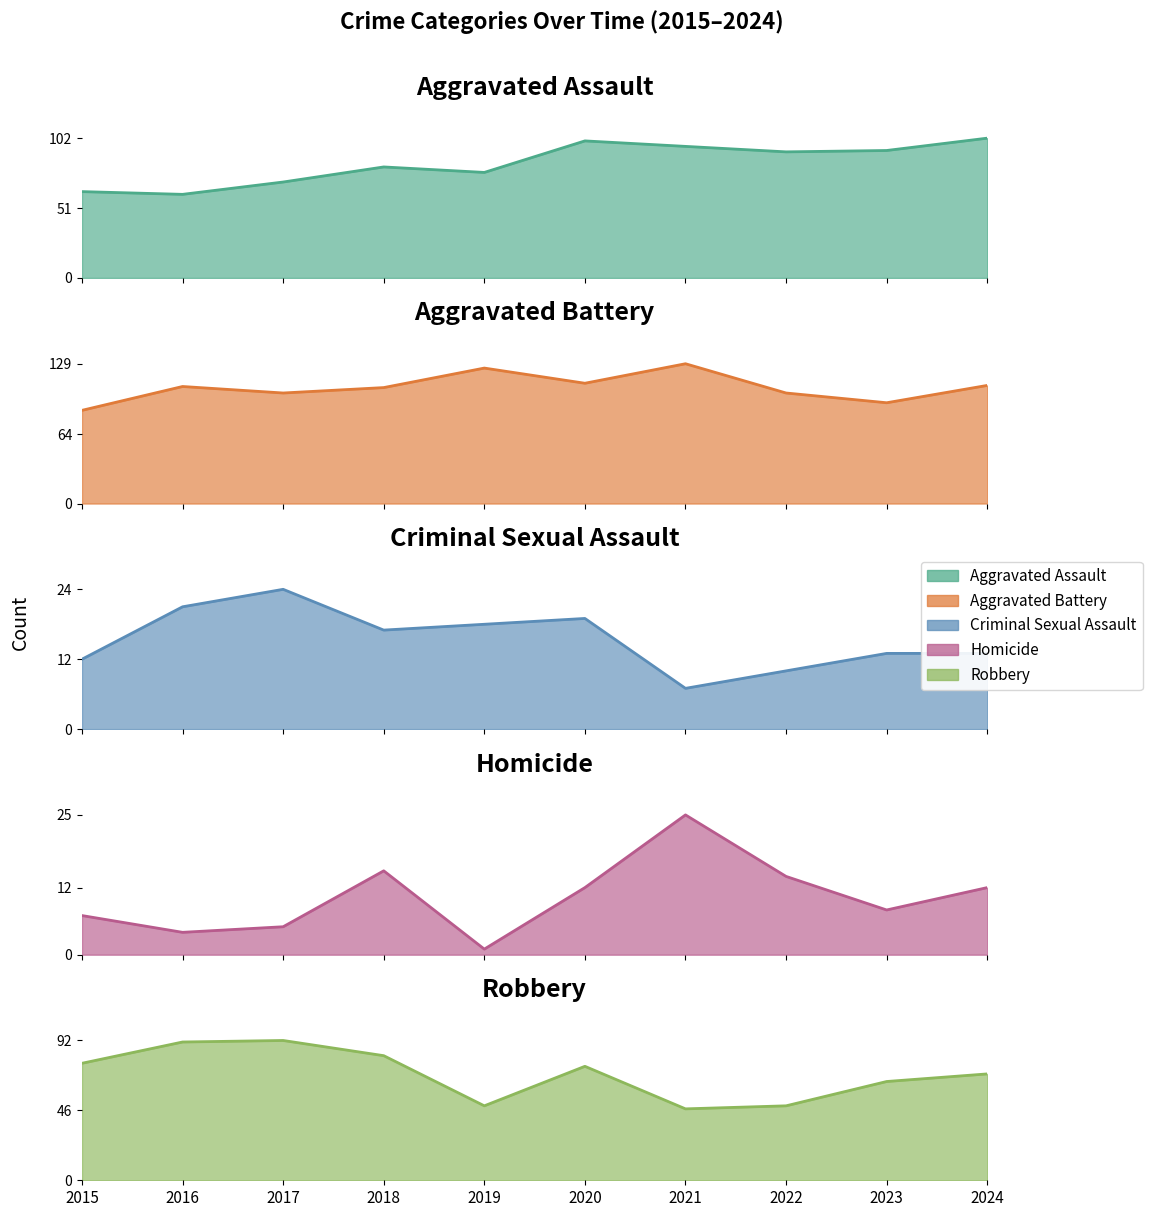

How many times do Homicide line and Criminal Sexual Assault line cross each other?

2